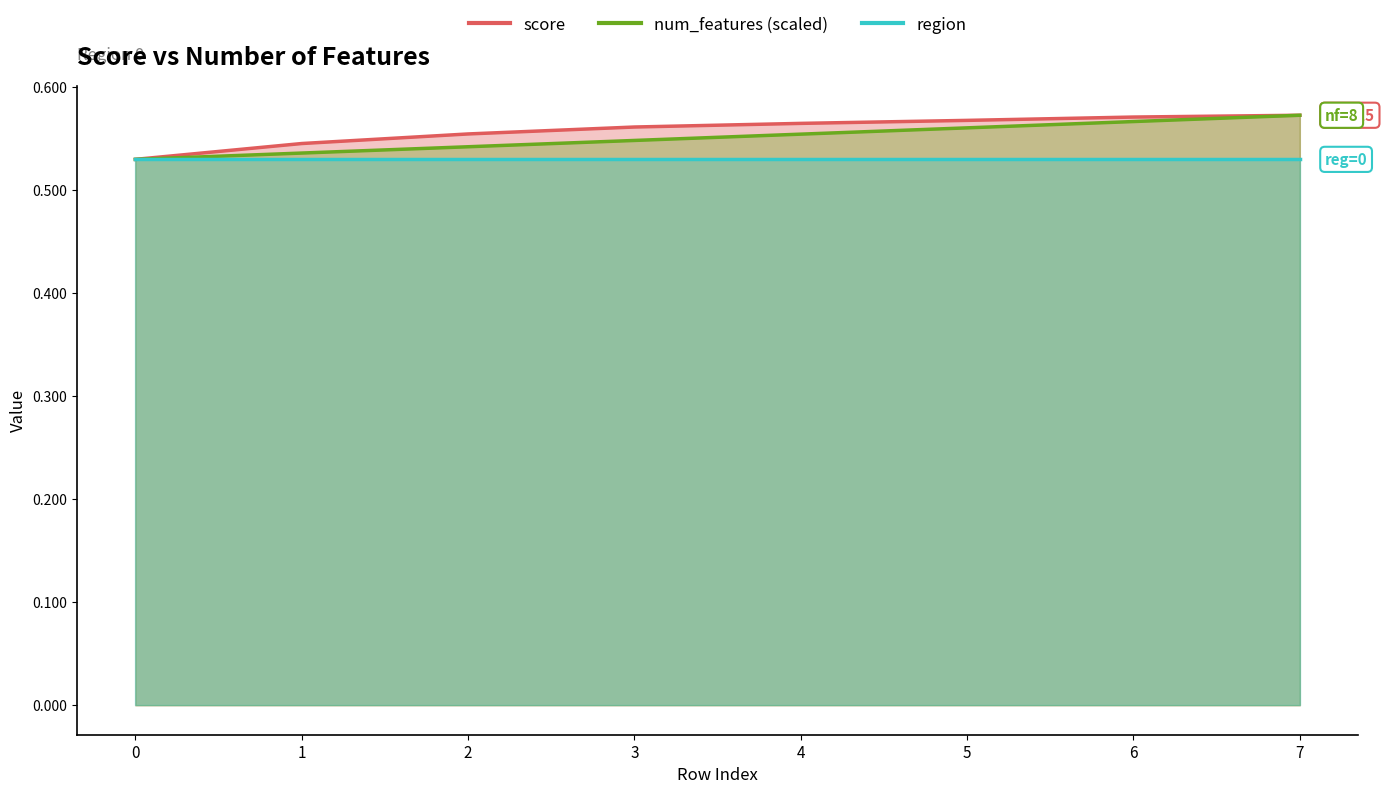

Which category has the highest value in the score series?

7